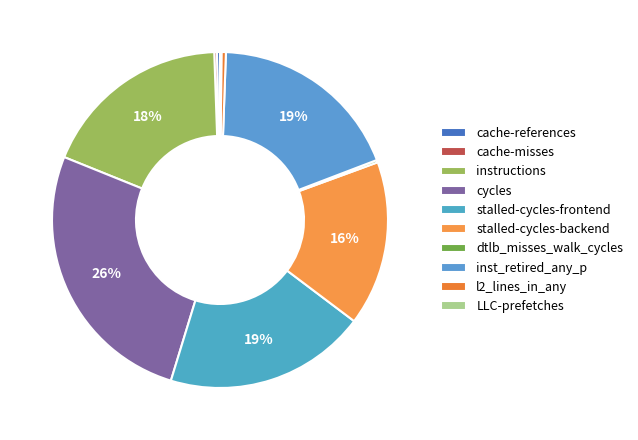

Which slice is the smallest?

LLC-prefetches